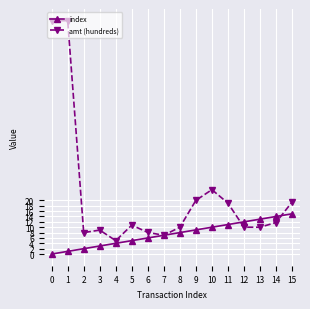

What is the difference between the highest and lowest values at 9?

11.0